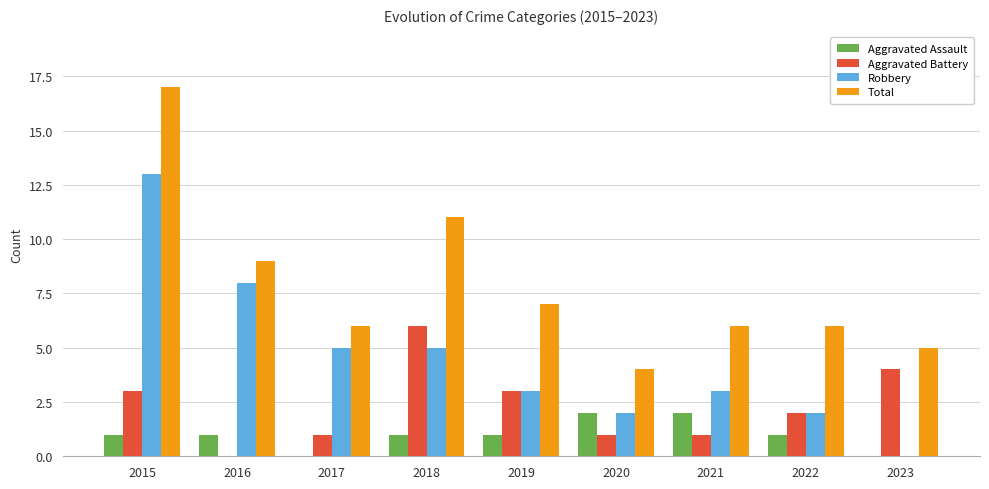

What is the total value across all series at 2021?

12